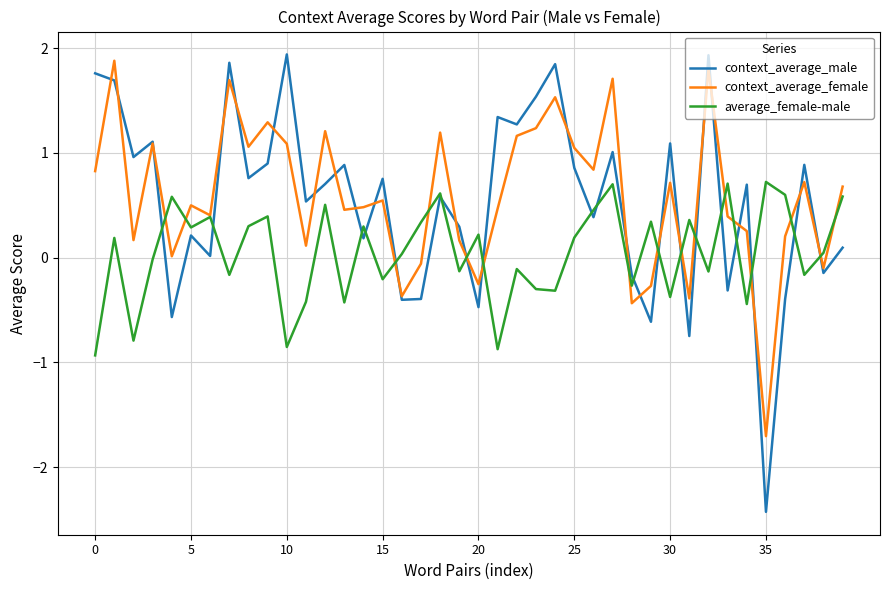

What is the minimum value for context_average_male?

-2.4